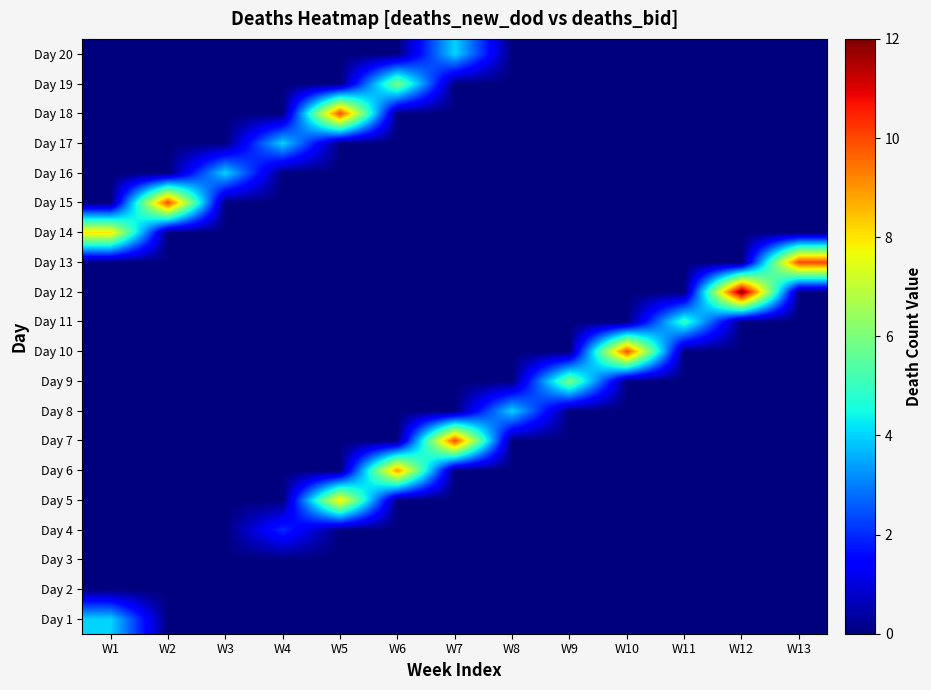

List the series in order of their peak value, lowest first.

Day 2, Day 3, Day 4, Day 1, Day 8, Day 16, Day 17, Day 20, Day 11, Day 9, Day 19, Day 5, Day 14, Day 6, Day 7, Day 10, Day 13, Day 15, Day 18, Day 12